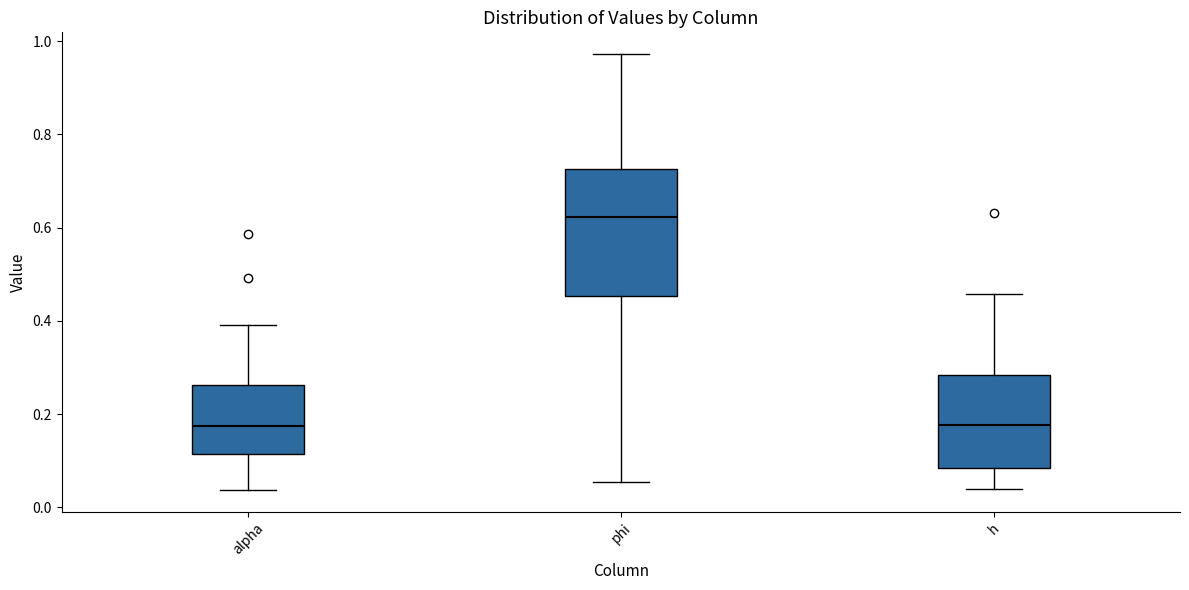

Comparing the boxes themselves (not the whiskers), which one is the tallest?

phi